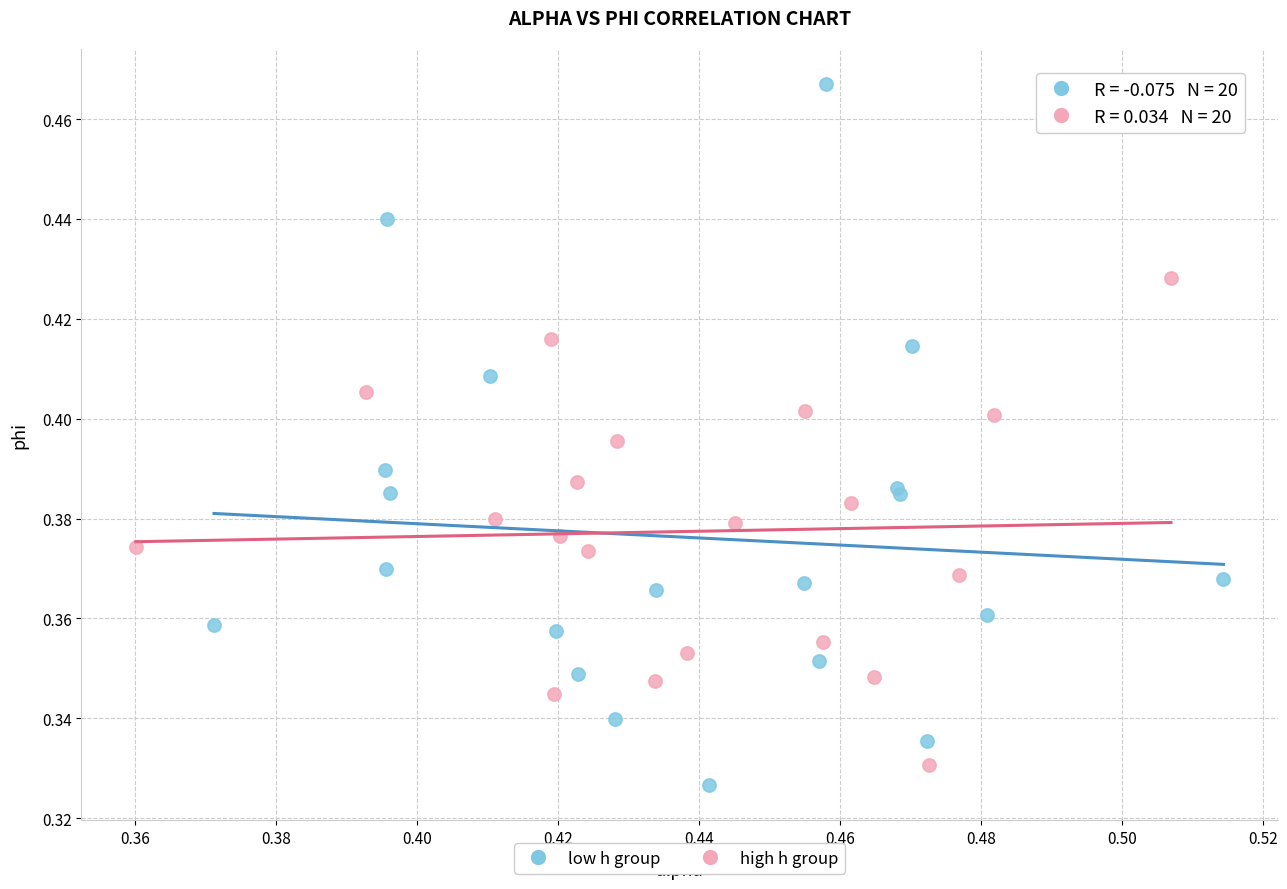

Which series has the widest spread of Y values?

low h group